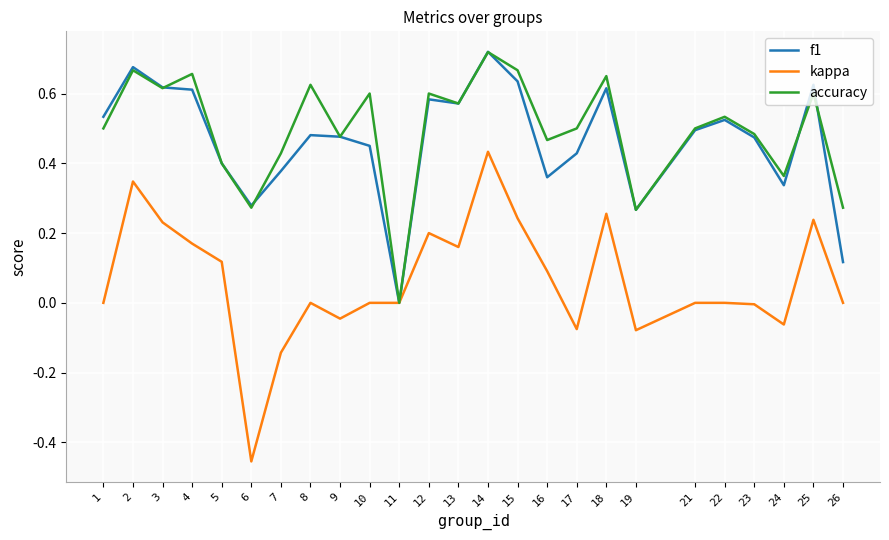

Where is the first local minimum for accuracy?

3